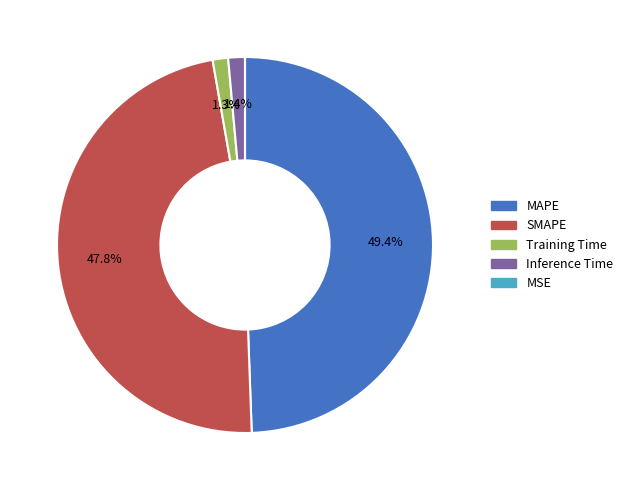

To the nearest percent, what is the average slice percentage?

20%